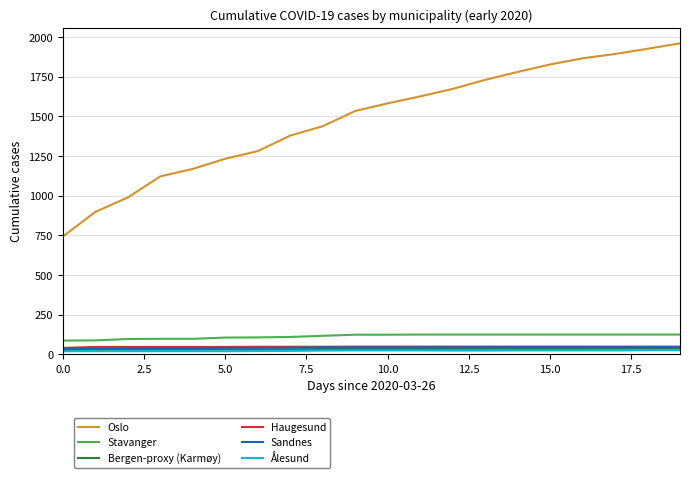

Which series has the largest total across all categories?

Oslo